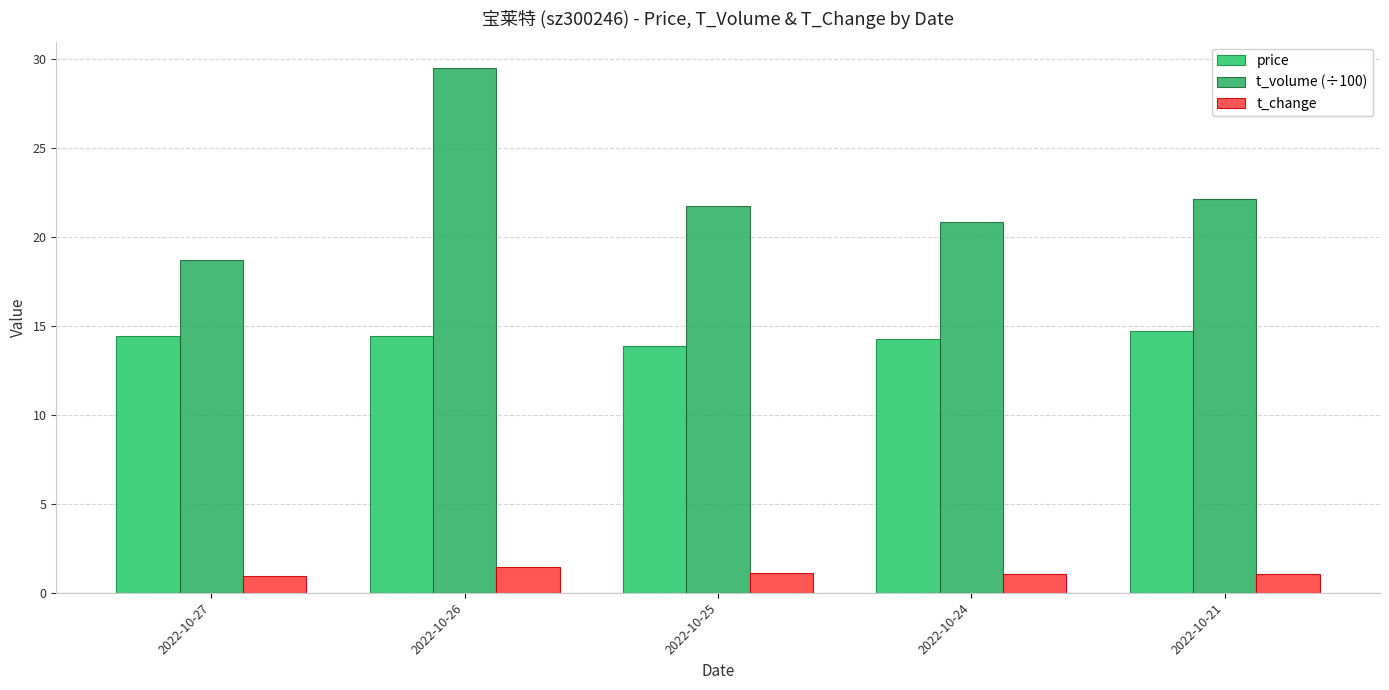

Which has a higher value, 2022-10-21 or 2022-10-26?

2022-10-21